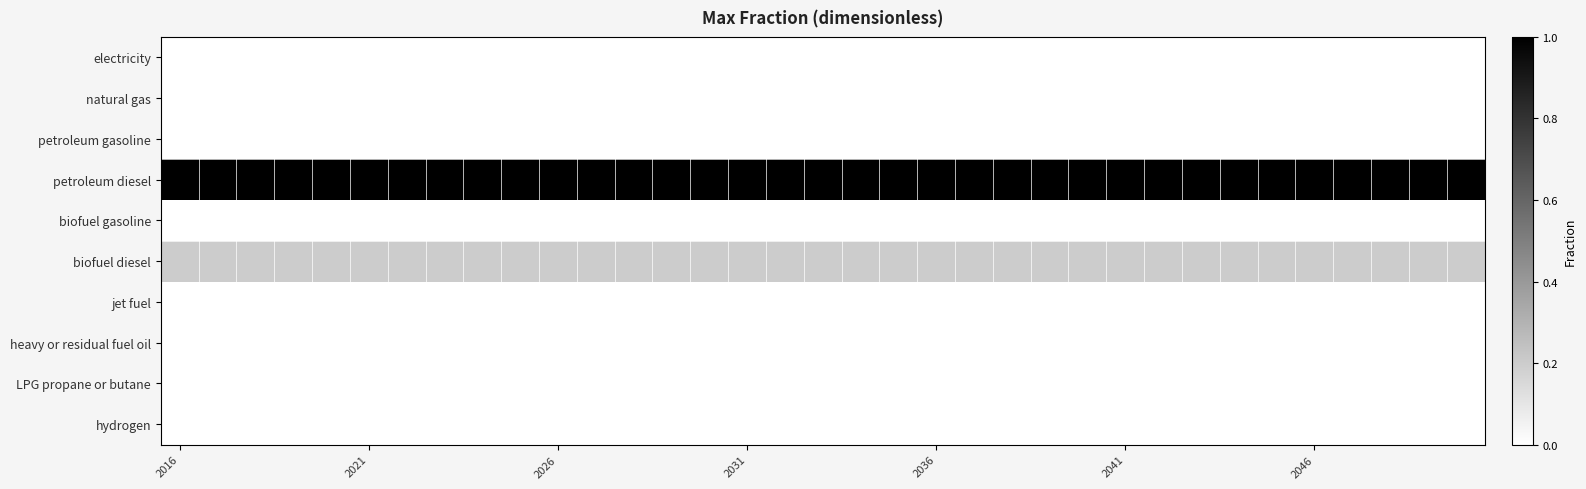

Which series has the largest total across all categories?

petroleum diesel